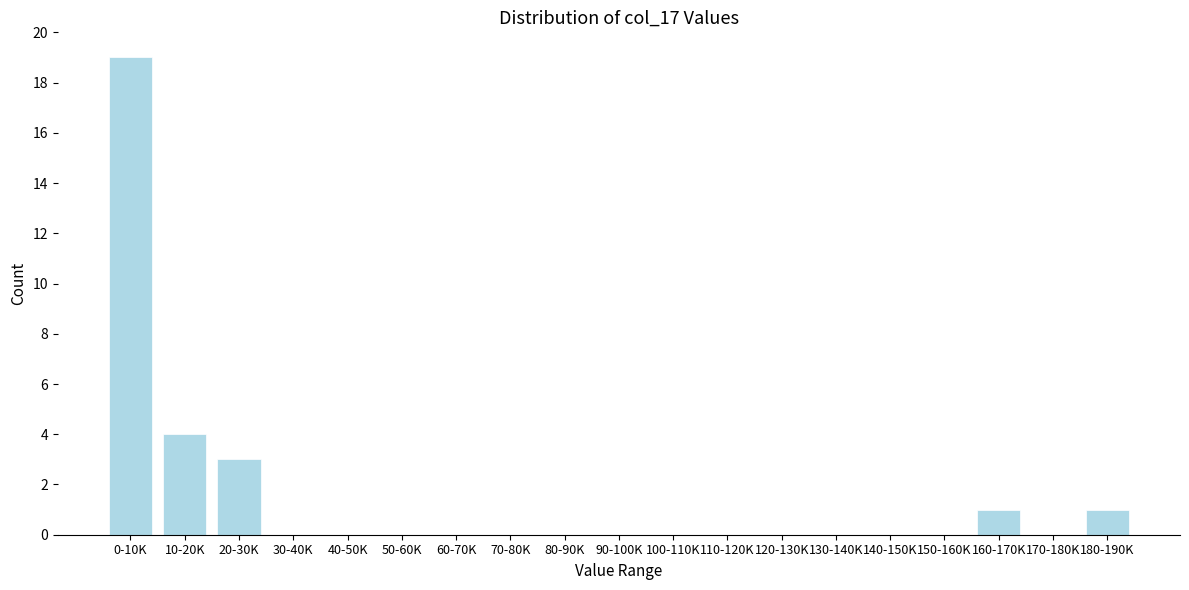

Reading left to right, extract all data points from this chart.

0-10K=19	10-20K=4	20-30K=3	30-40K=0	40-50K=0	50-60K=0	60-70K=0	70-80K=0	80-90K=0	90-100K=0	100-110K=0	110-120K=0	120-130K=0	130-140K=0	140-150K=0	150-160K=0	160-170K=1	170-180K=0	180-190K=1